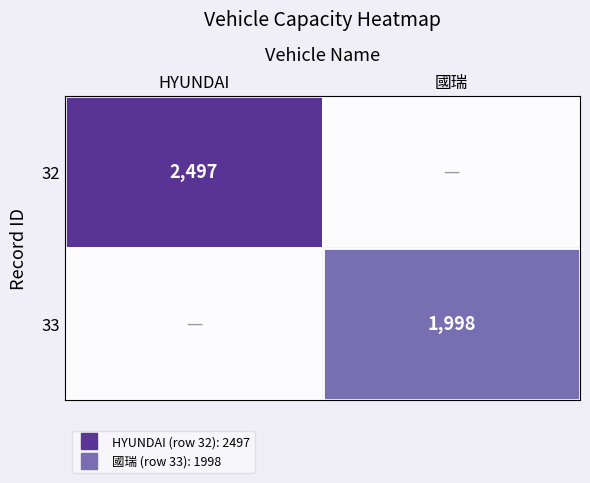

What is the greatest value displayed?

2497